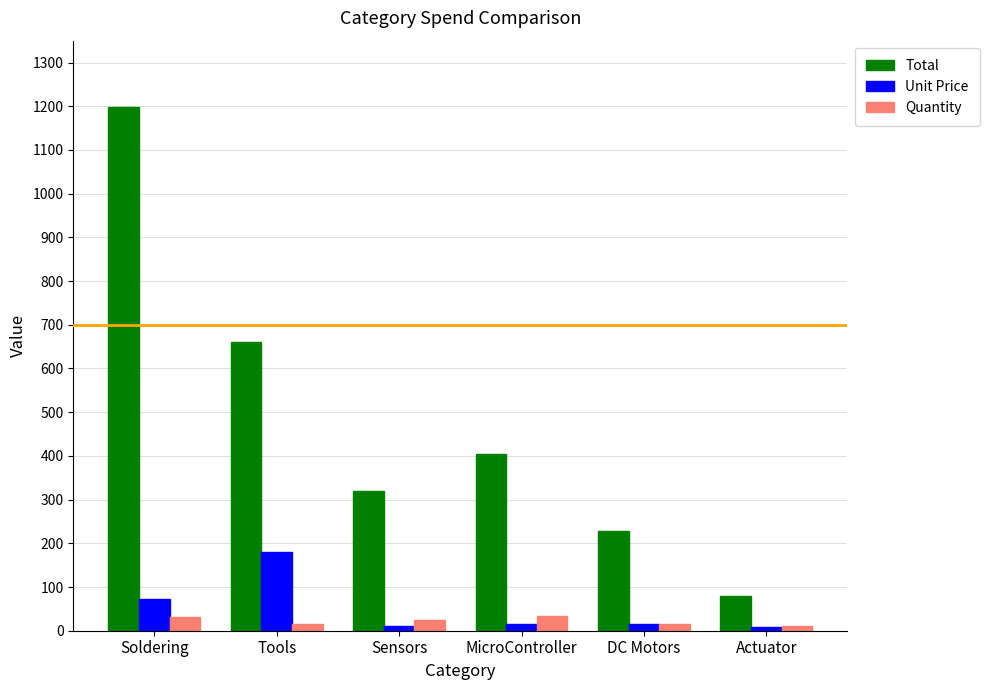

What is the spread (max minus min) of values at Soldering?

1166.9